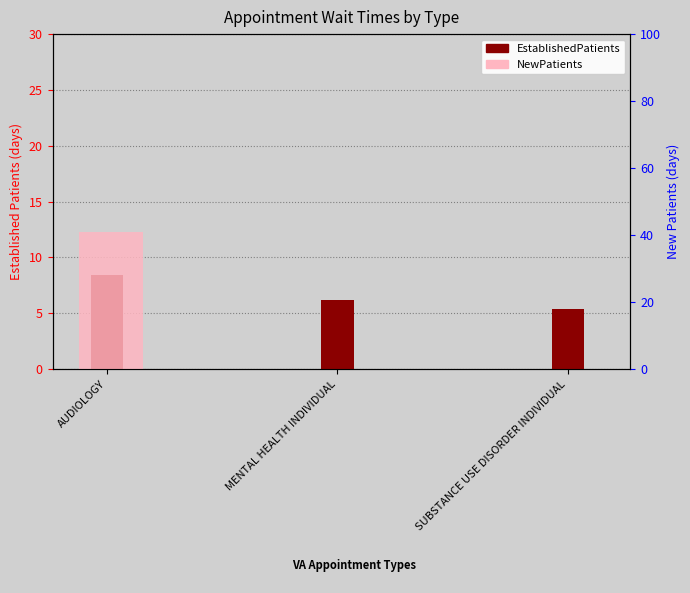

What are all the series names shown in the legend?

EstablishedPatients, NewPatients